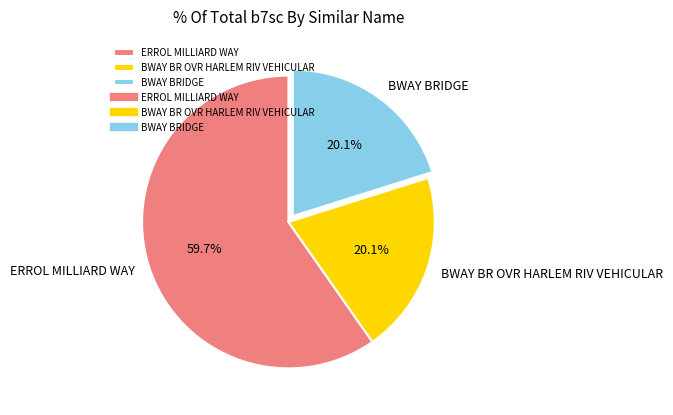

What portion of the pie excludes BWAY BR OVR HARLEM RIV VEHICULAR?

79.9%